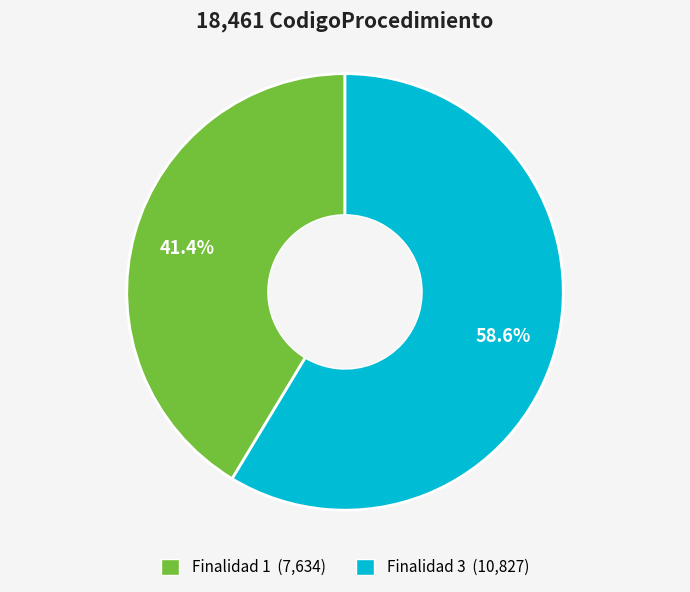

Does any single category account for the majority?

Yes